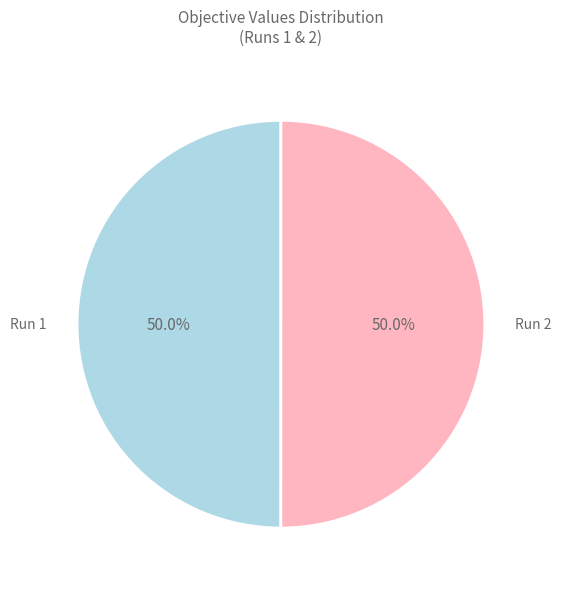

What percentage do Run 2 and Run 1 together represent?

100.0%